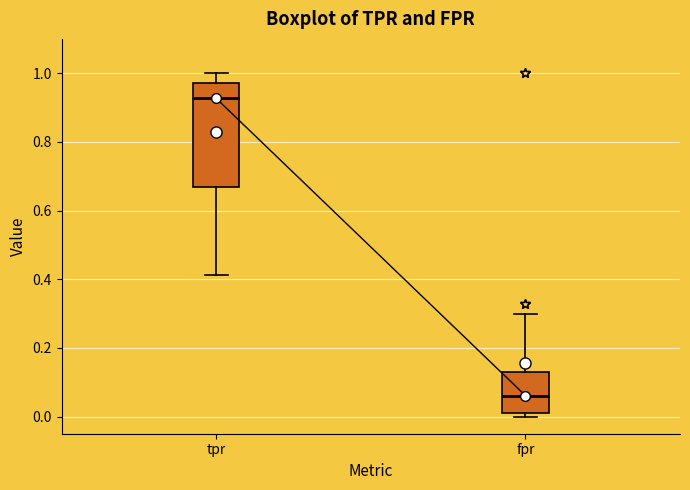

Reading left to right, transcribe this box plot: for each box, give where its median line is, the range the box spans, and where its two whiskers end, as read against the y-axis. The values are not printed on the chart, so give them approximately, as read against the axis.

tpr: median 0.92, box 0.66 to 0.98, whiskers 0.42 to 1.00
fpr: median 0.06, box 0.02 to 0.12, whiskers 0.00 to 0.30